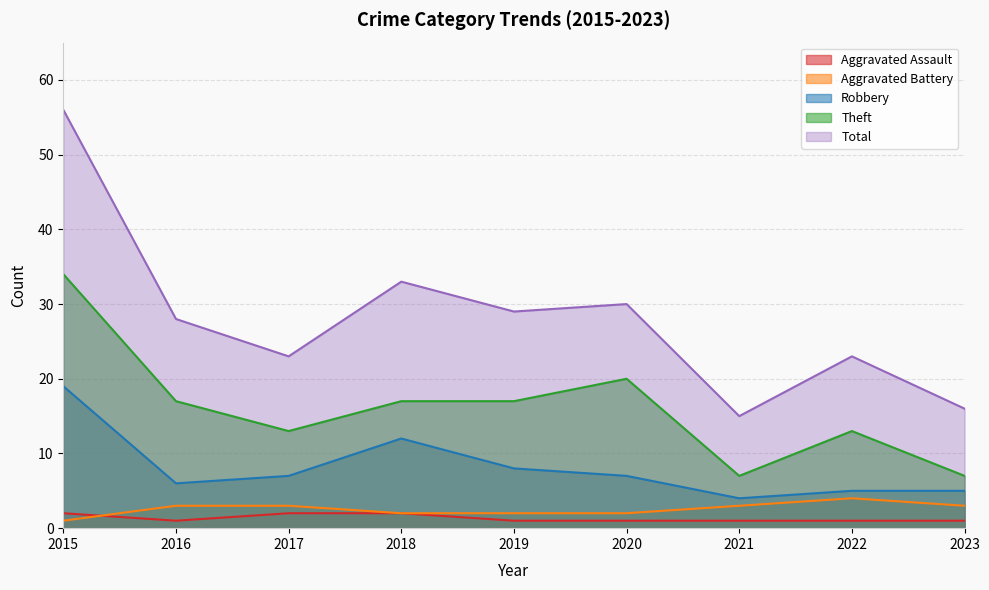

What is the value of the Total point at the 4th from the left?

33